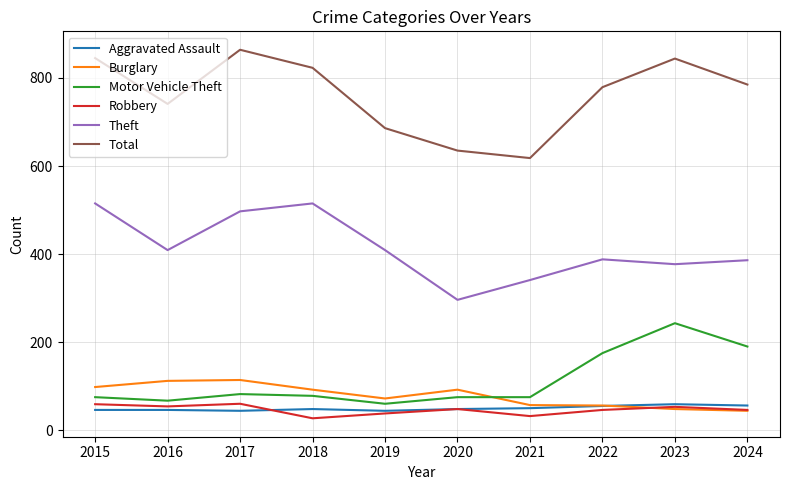

What is the sum of all Robbery values?

463